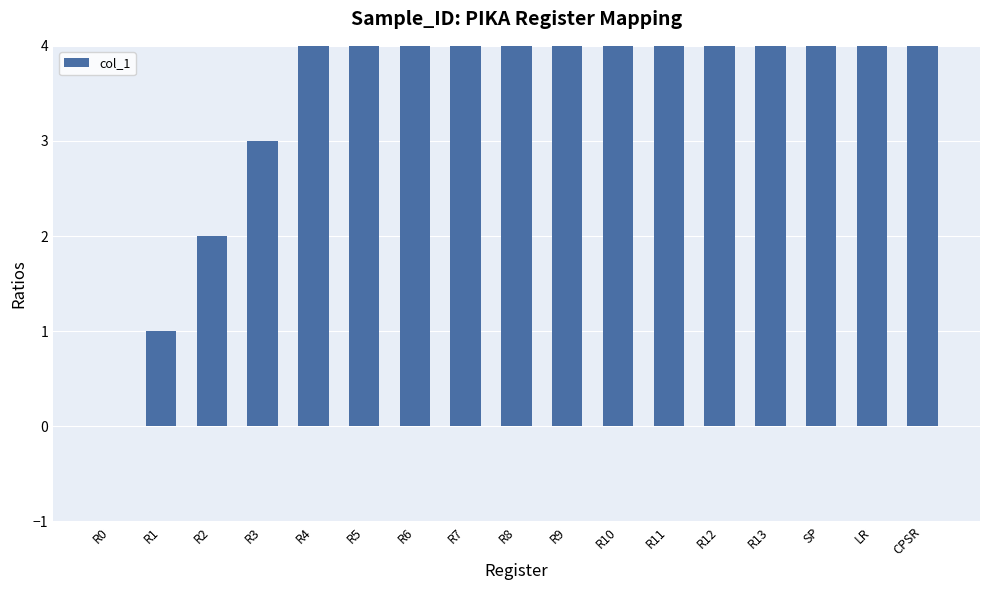

What is the difference between the maximum and minimum values?

16